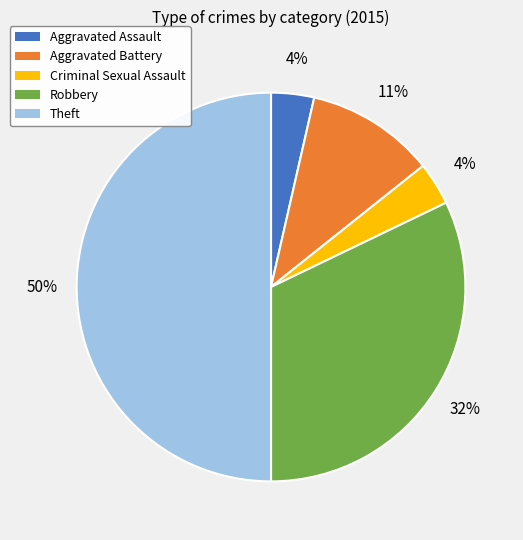

Is it true that Theft is 50% of the pie?

True